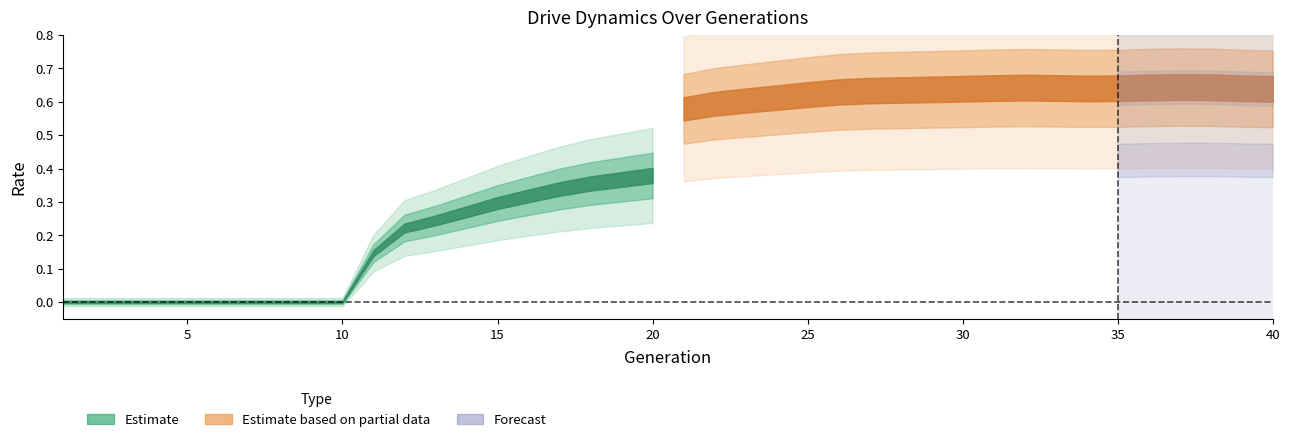

Does the chart have visible grid lines?

No